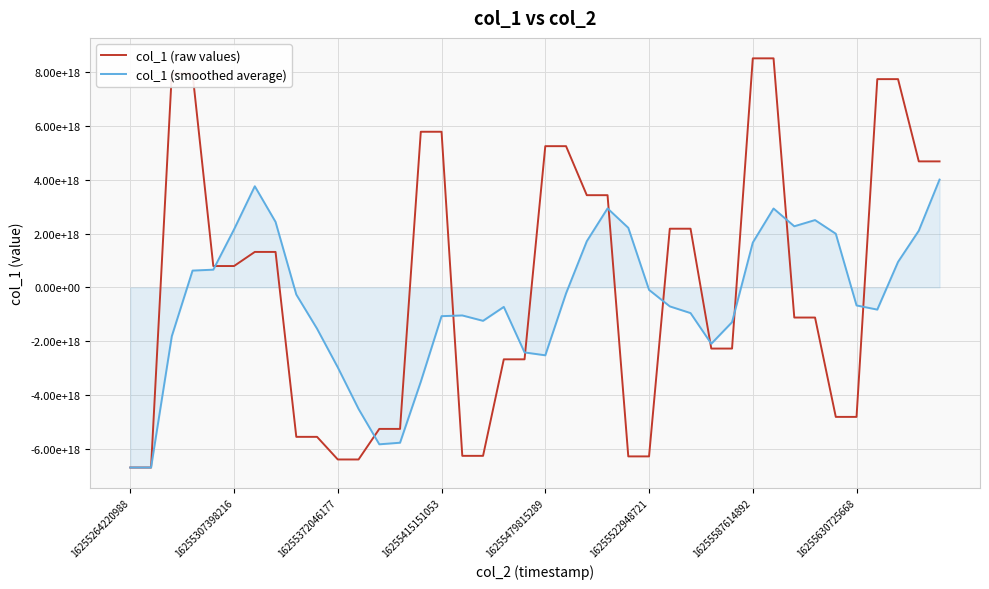

Is this an area chart (filled region under the line)?

Yes